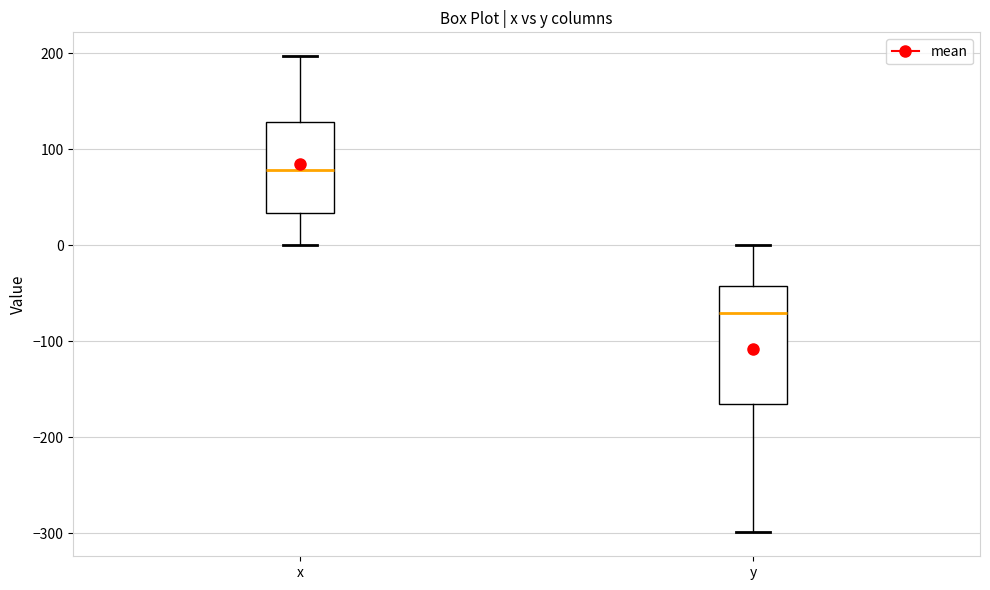

Which box's median line is the highest?

x